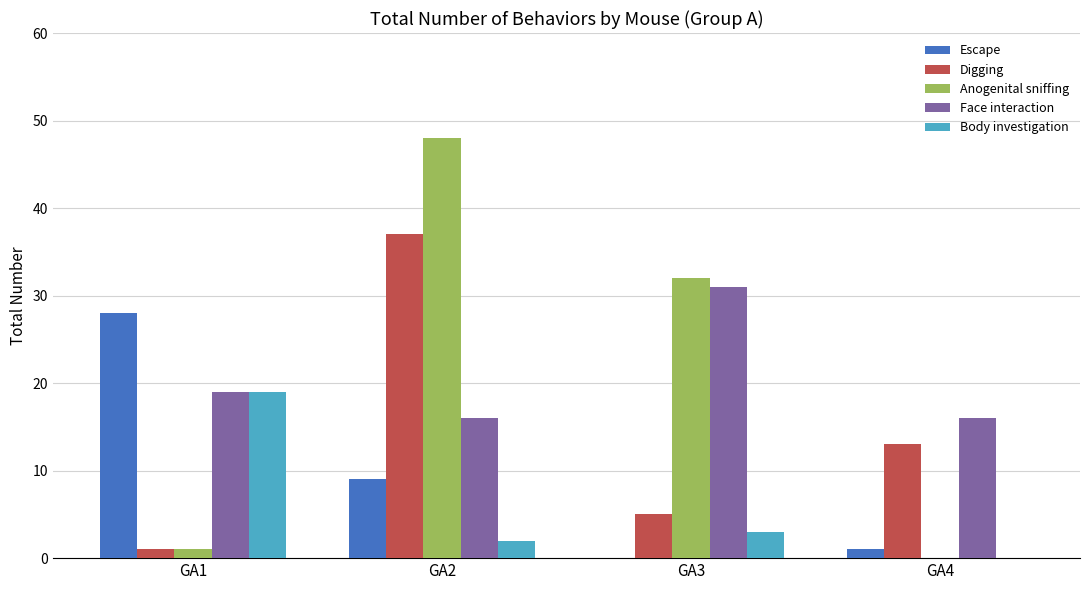

What is the sum of all Face interaction values?

82